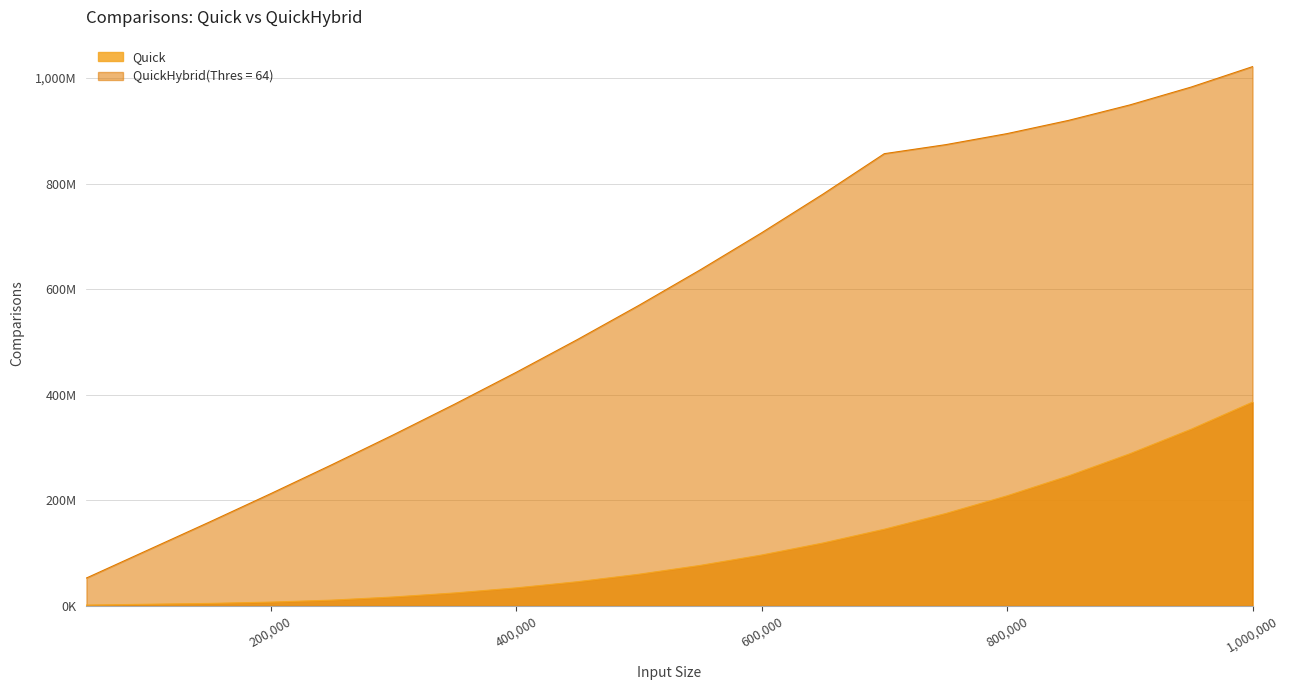

How many distinct data groups are displayed?

2